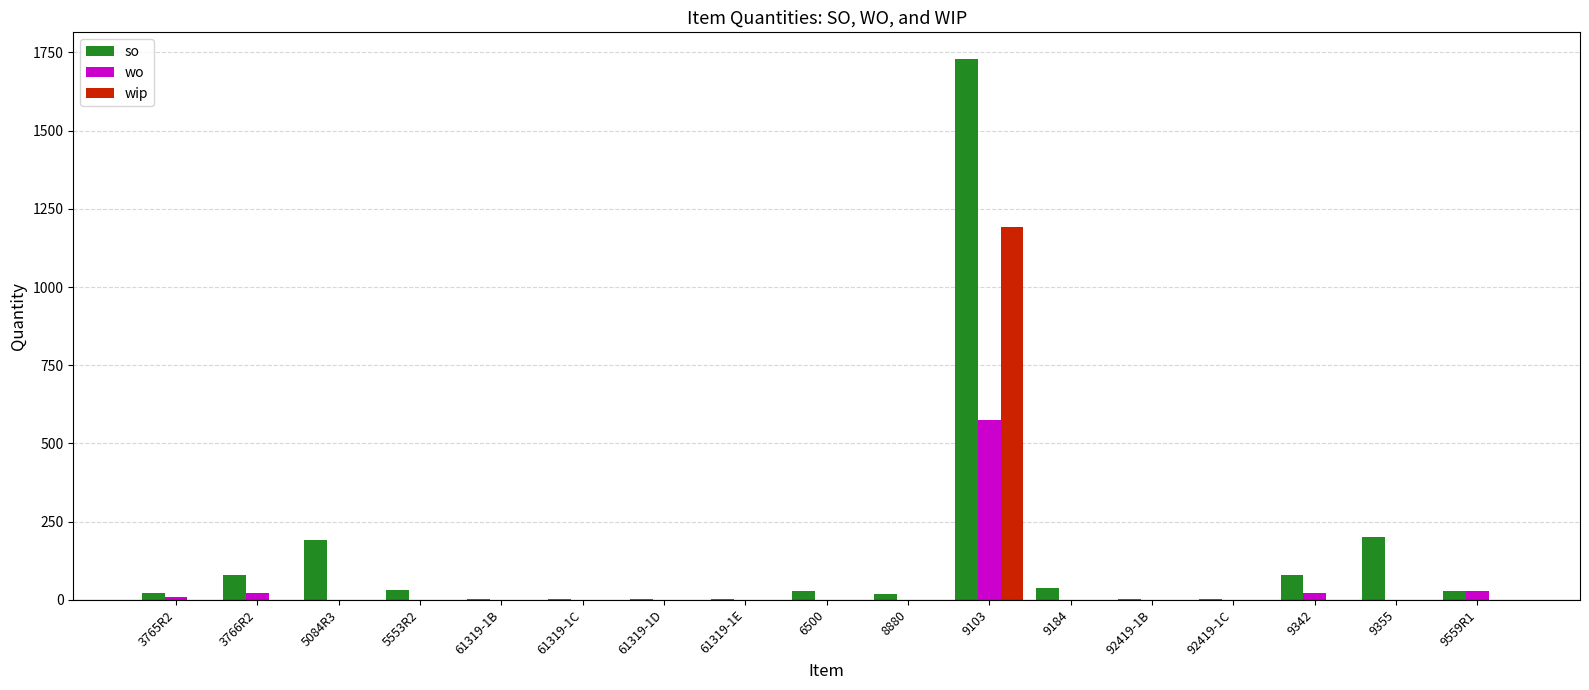

At which category is the sum across all series the highest?

9103